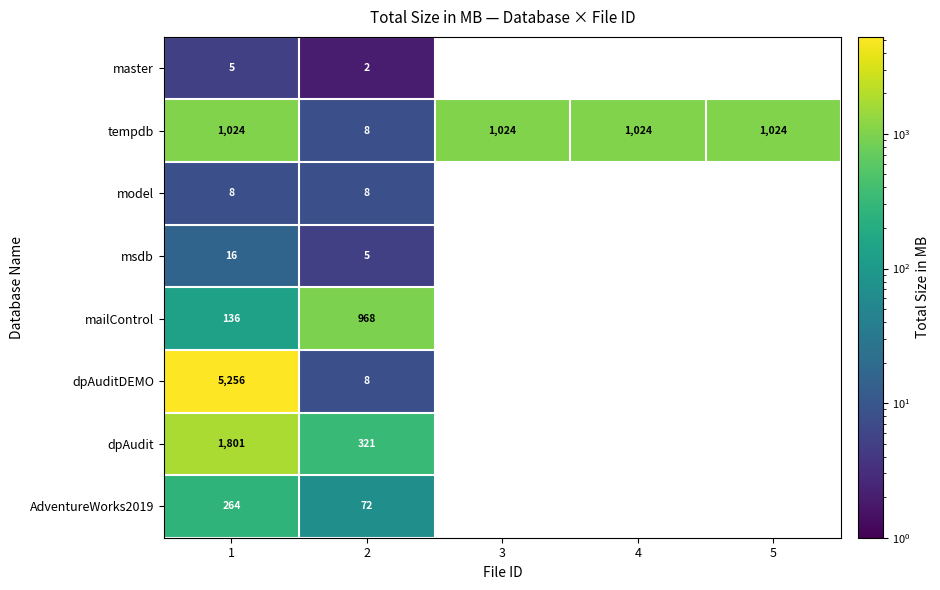

The value of tempdb at 1 is 1645. True or false?

False